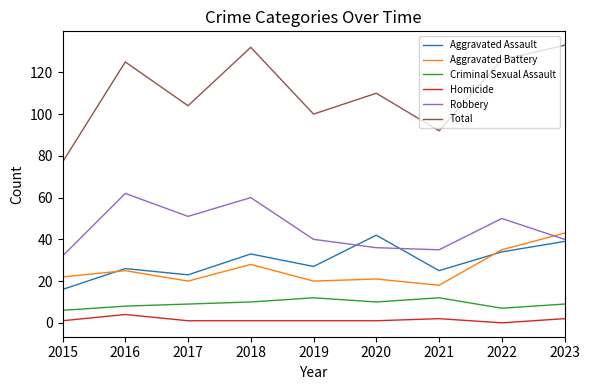

Where is Aggravated Battery nearest to the value 30?

2018